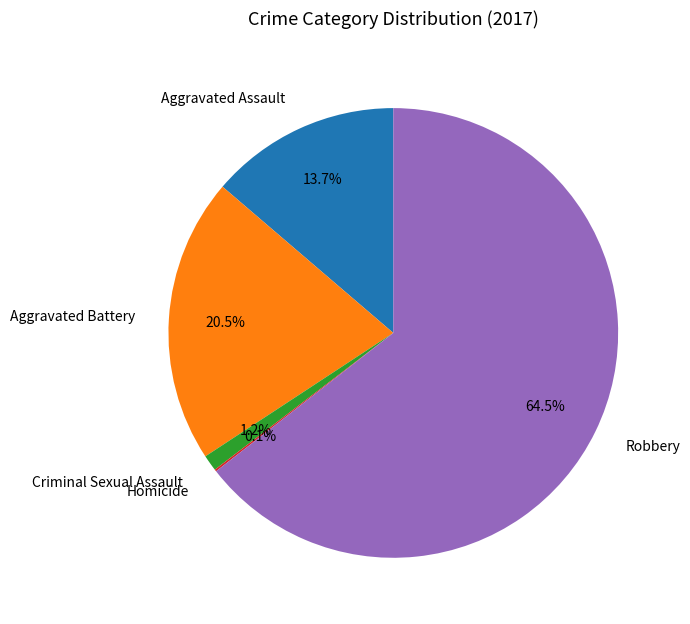

What is the largest slice in the pie chart?

Robbery